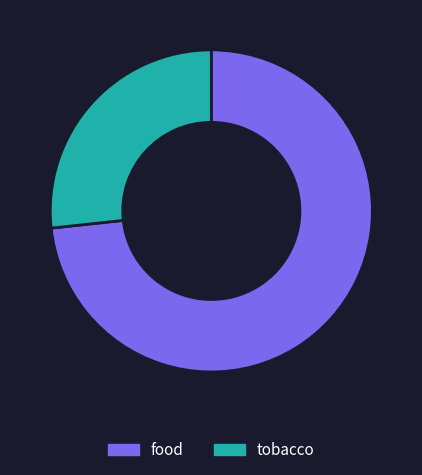

Does food account for over 50% of the chart?

Yes